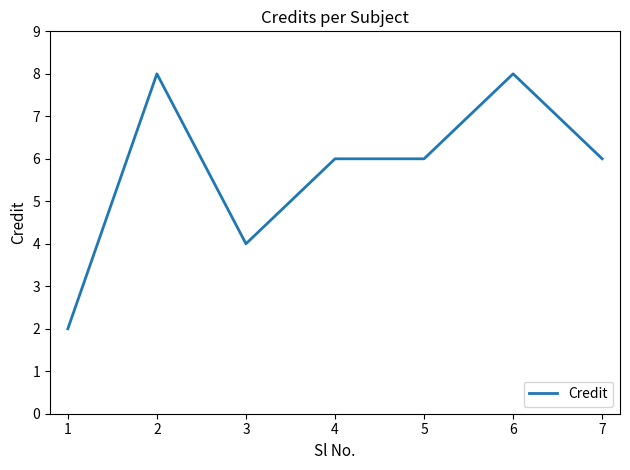

The value at 2 is 8. True or false?

True